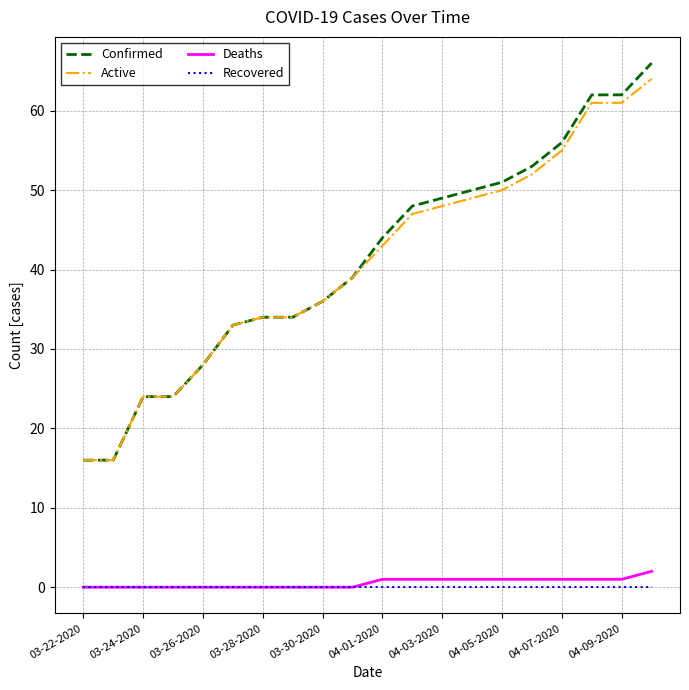

True or false: Recovered and Active intersect in this chart.

False